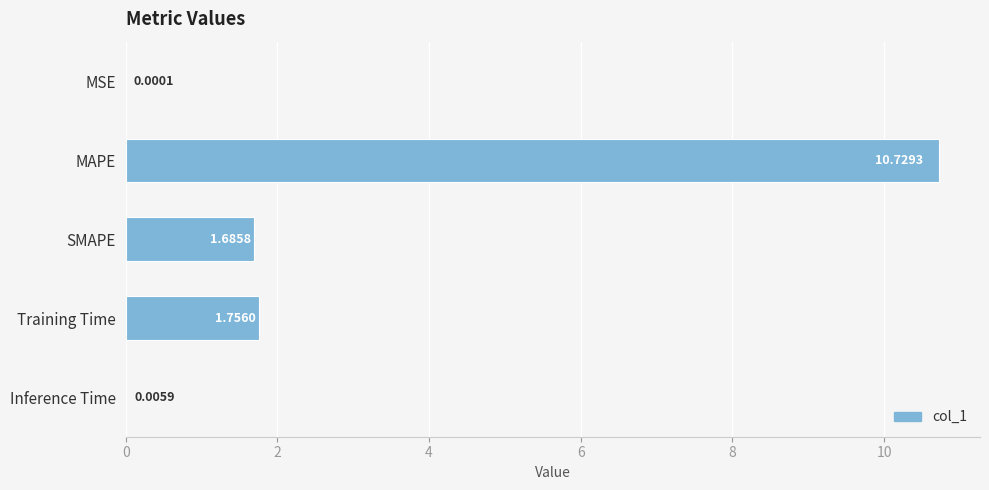

What is the change in value from Training Time to Inference Time?

-1.8